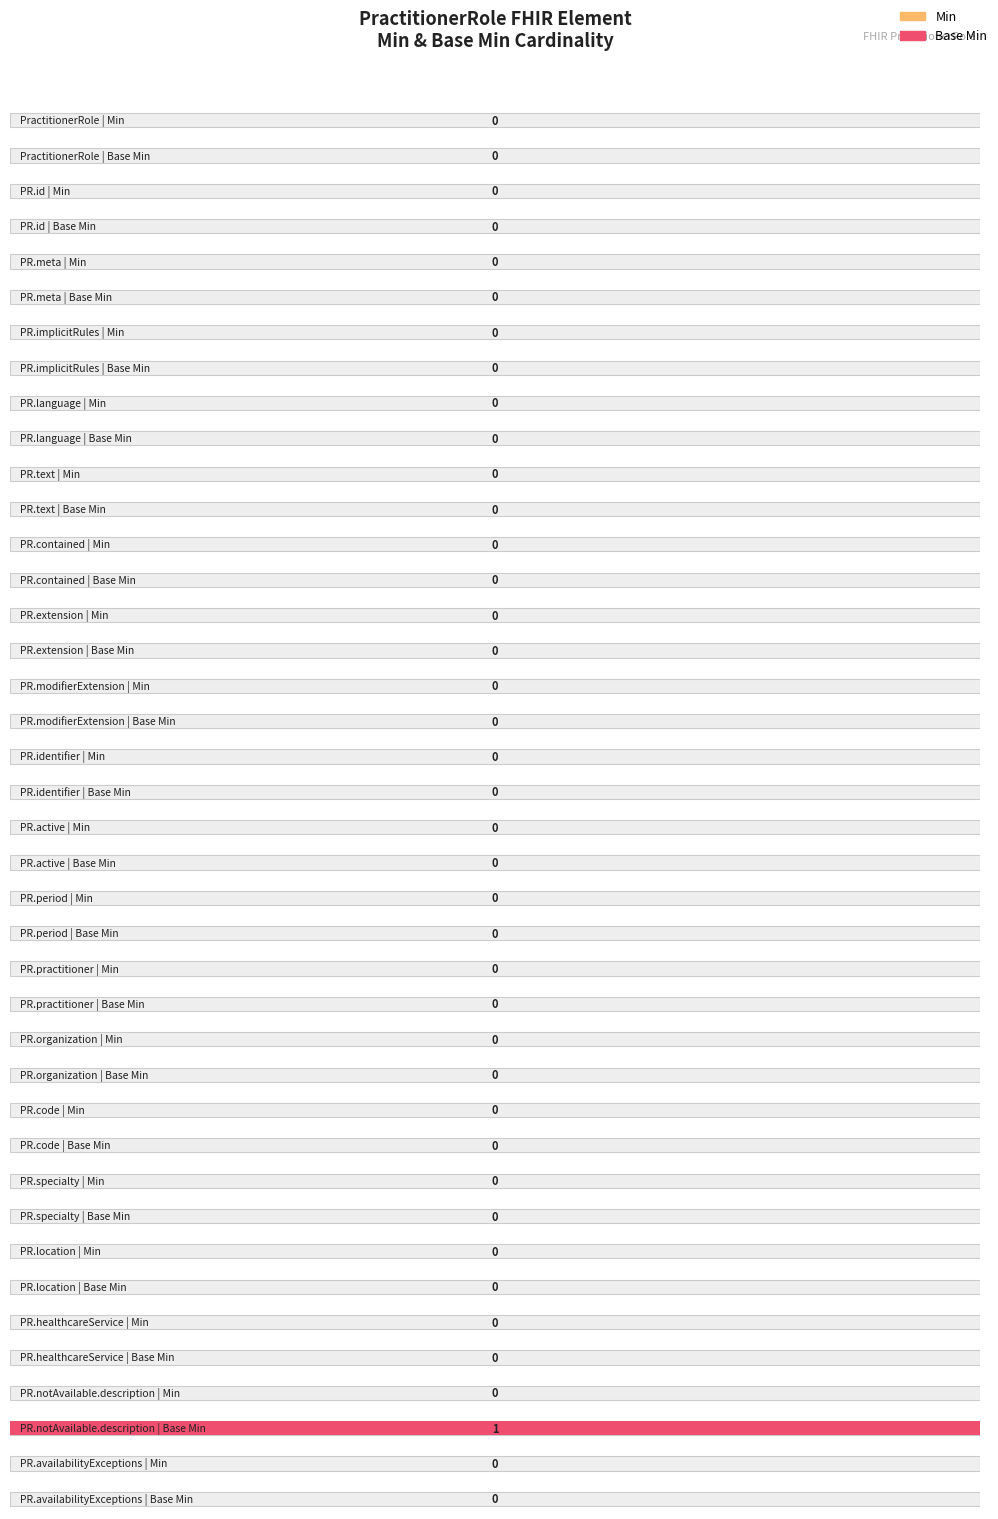

Reading right to left, transcribe all the data shown in this chart.

Min: PractitionerRole.availabilityExceptions=0	PractitionerRole.notAvailable.description=0	PractitionerRole.healthcareService=0	PractitionerRole.location=0	PractitionerRole.specialty=0	PractitionerRole.code=0	PractitionerRole.organization=0	PractitionerRole.practitioner=0	PractitionerRole.period=0	PractitionerRole.active=0	PractitionerRole.identifier=0	PractitionerRole.modifierExtension=0	PractitionerRole.extension=0	PractitionerRole.contained=0	PractitionerRole.text=0	PractitionerRole.language=0	PractitionerRole.implicitRules=0	PractitionerRole.meta=0	PractitionerRole.id=0	PractitionerRole=0
Base Min: PractitionerRole.availabilityExceptions=0	PractitionerRole.notAvailable.description=1	PractitionerRole.healthcareService=0	PractitionerRole.location=0	PractitionerRole.specialty=0	PractitionerRole.code=0	PractitionerRole.organization=0	PractitionerRole.practitioner=0	PractitionerRole.period=0	PractitionerRole.active=0	PractitionerRole.identifier=0	PractitionerRole.modifierExtension=0	PractitionerRole.extension=0	PractitionerRole.contained=0	PractitionerRole.text=0	PractitionerRole.language=0	PractitionerRole.implicitRules=0	PractitionerRole.meta=0	PractitionerRole.id=0	PractitionerRole=0